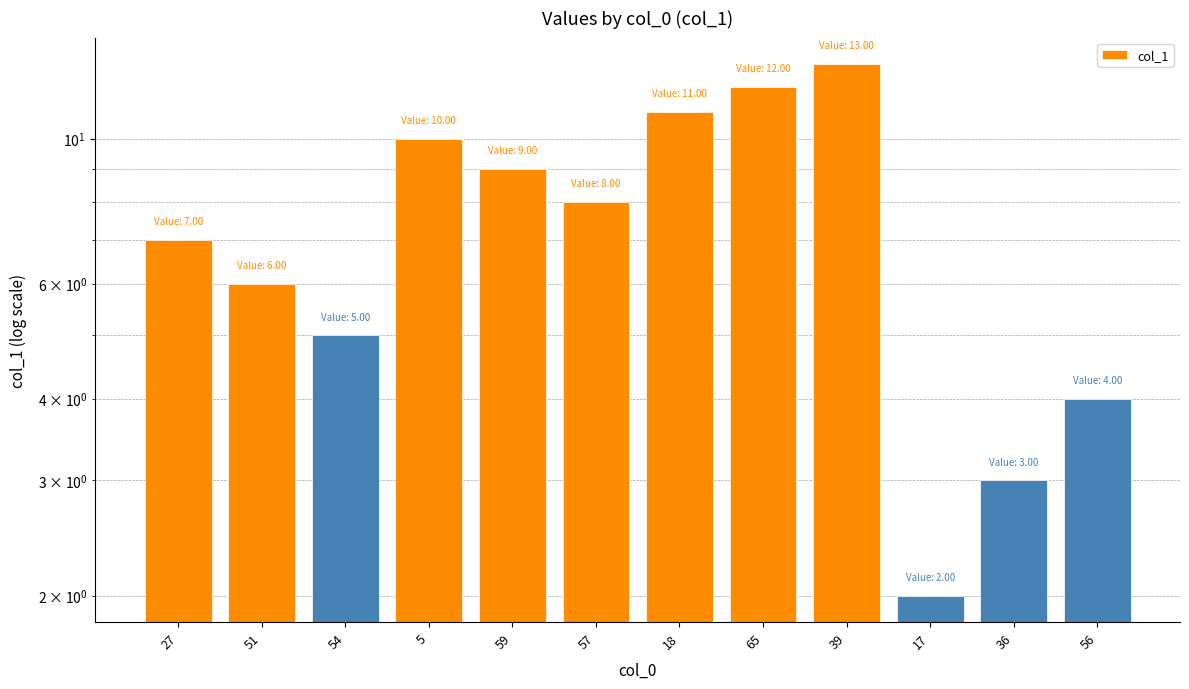

Does the chart contain any negative values?

No